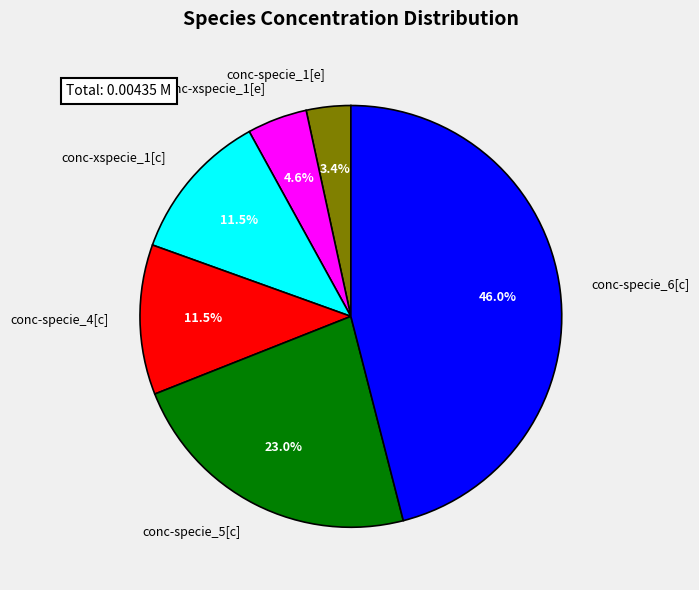

Which slice is the smallest?

conc-specie_1[e]